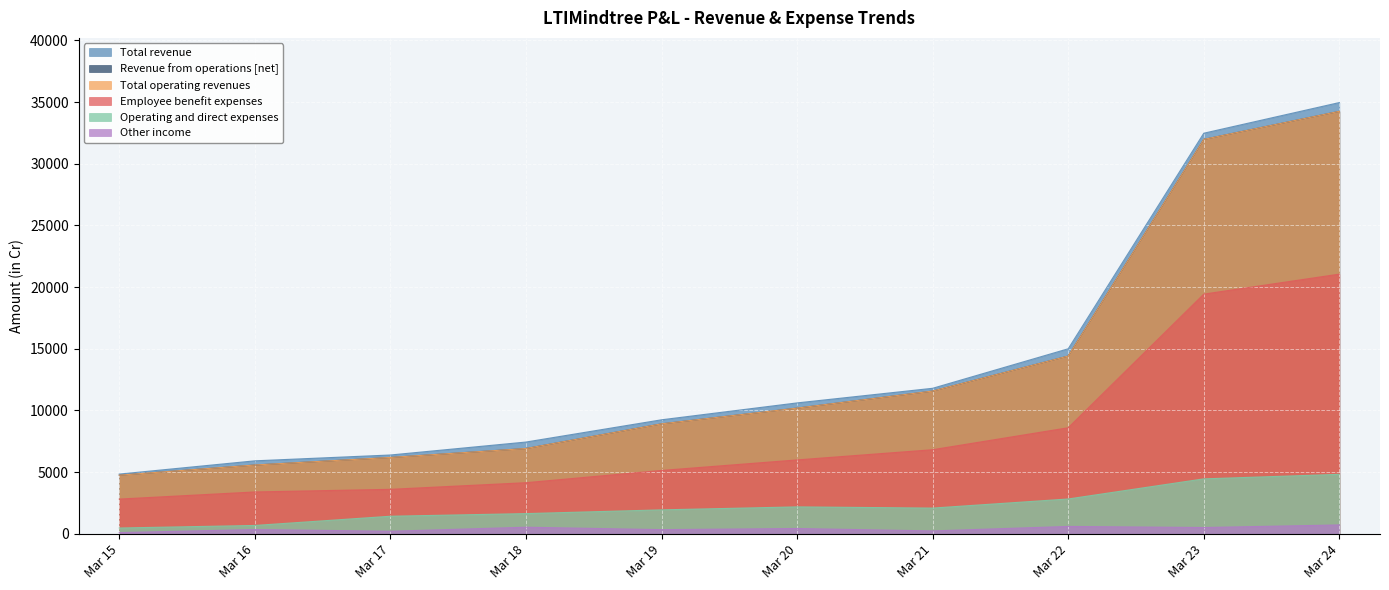

Which series has the widest spread of values?

Total revenue